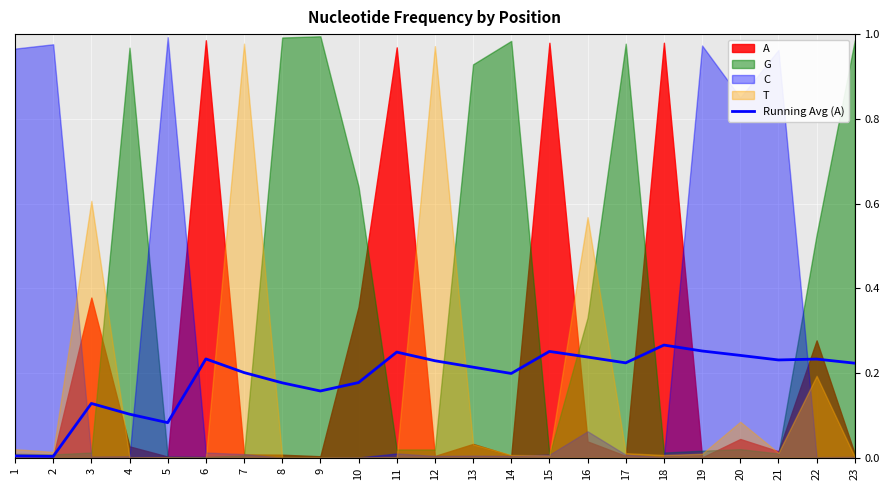

Is it true that Running Avg (A) equals 0.2 at 3?

False